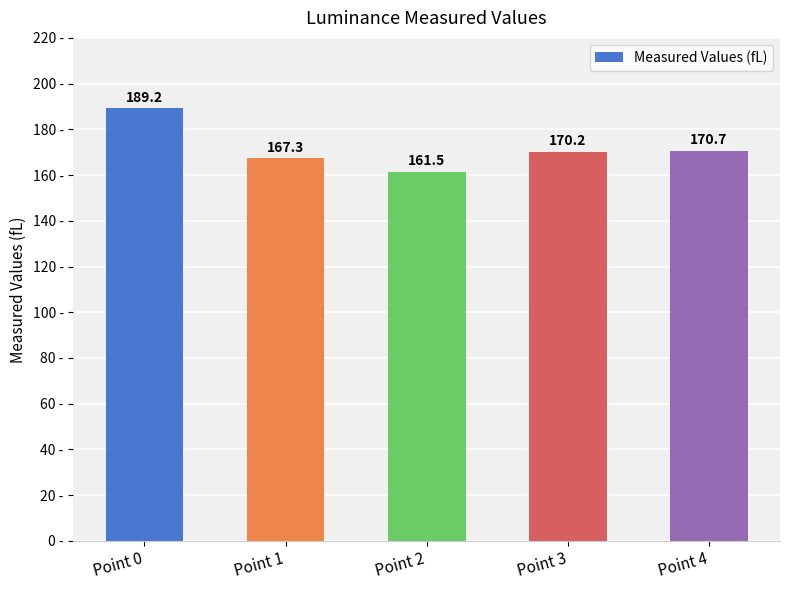

How many values exceed 170?

3